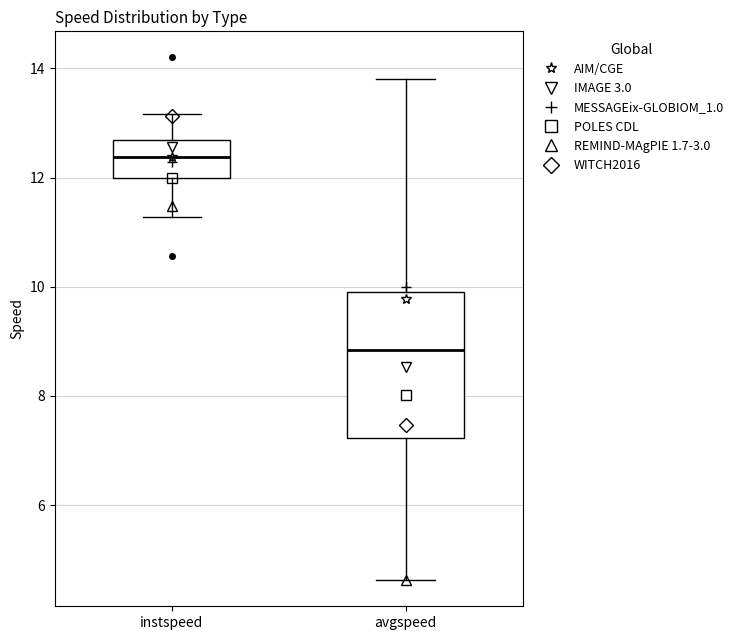

Where is the lower edge of the box for avgspeed on the y-axis? The values are not printed on the chart, so give them approximately, as read against the axis.

7.2